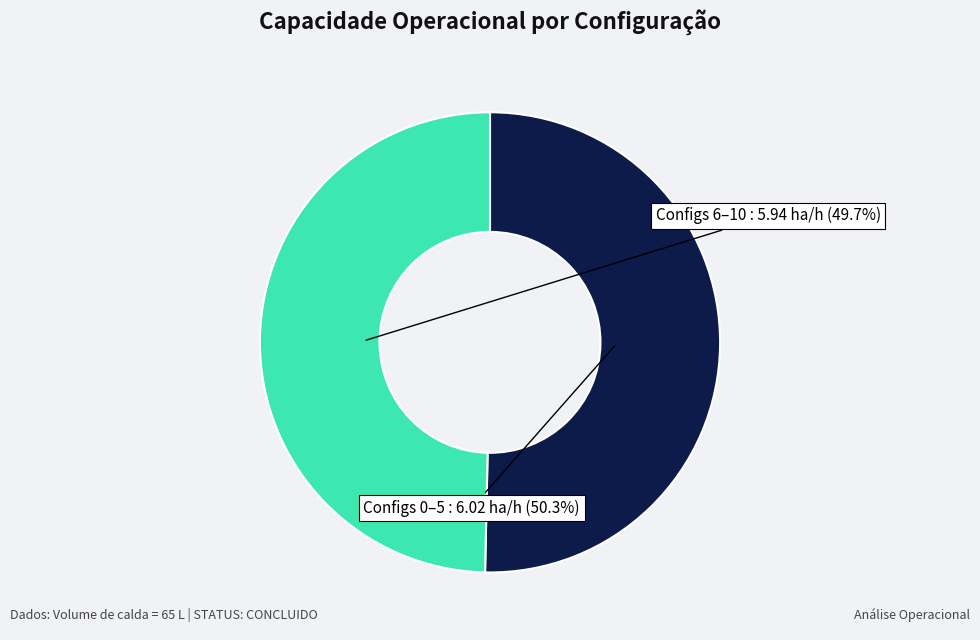

Is there a majority slice in this chart?

Yes